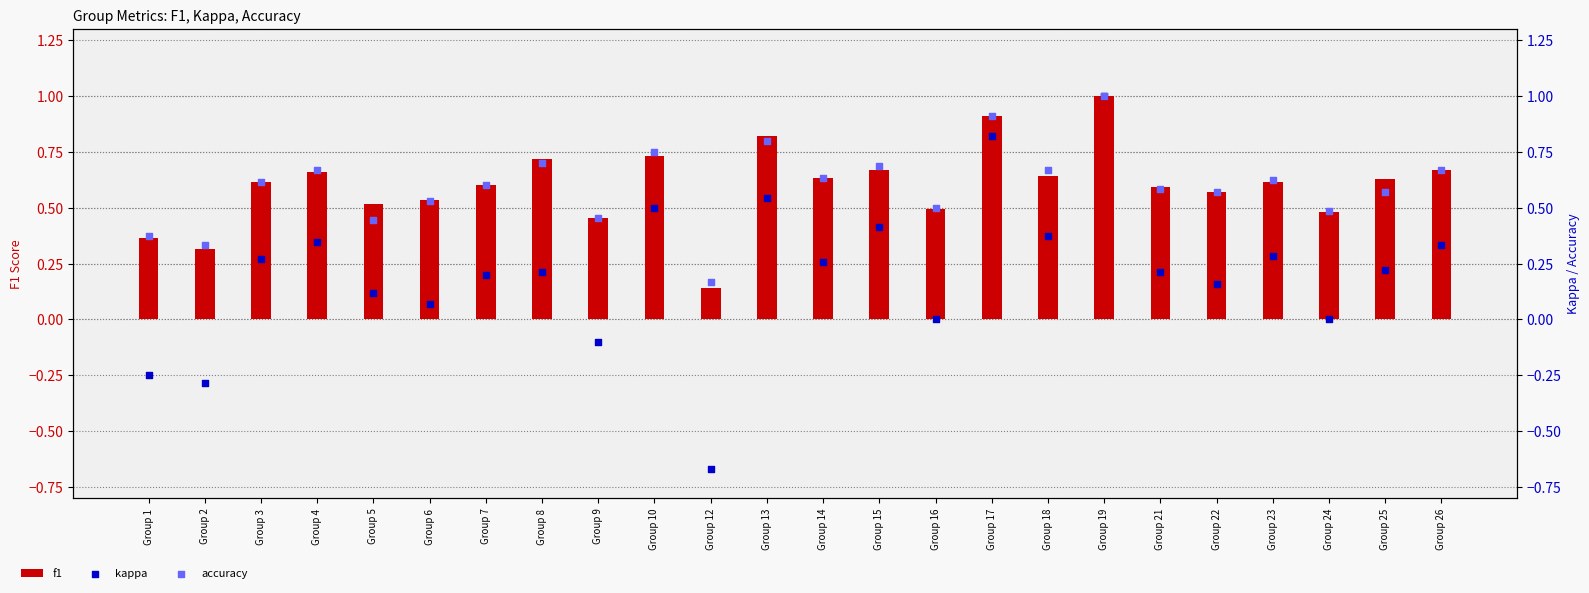

At which category is the sum across all series the highest?

Group 19